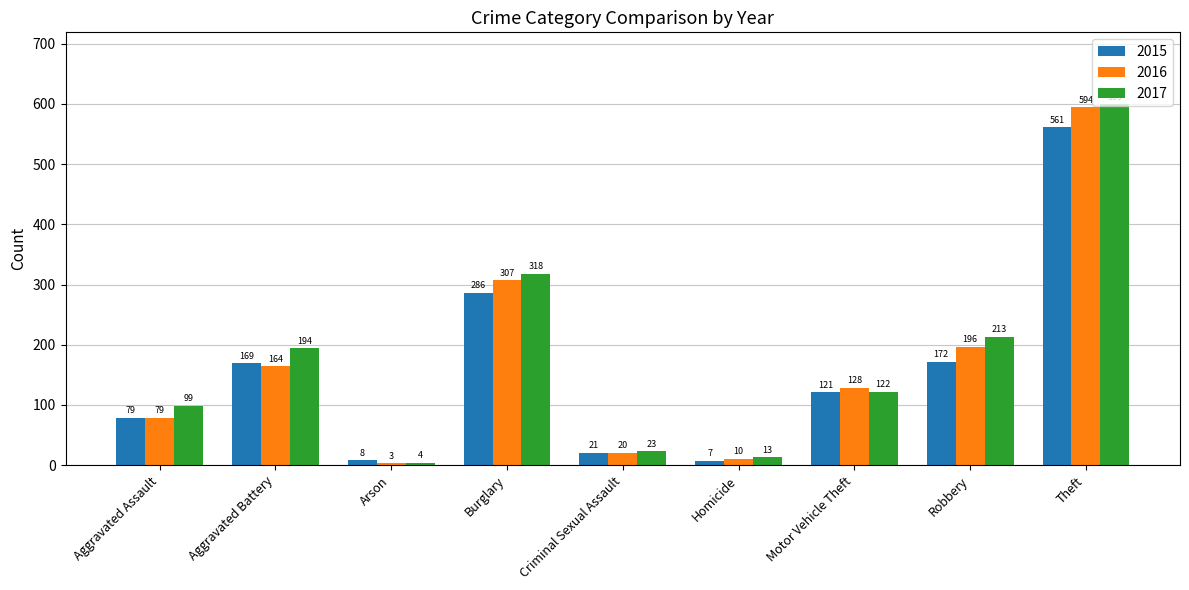

What are all the series names shown in the legend?

2015, 2016, 2017